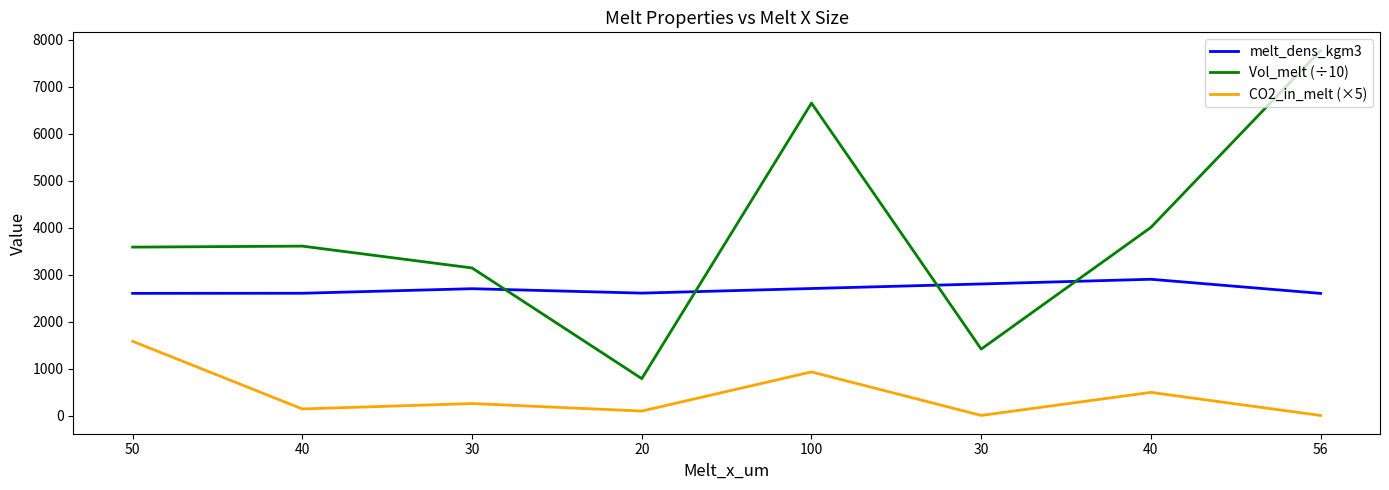

Does the chart display data point markers on the line(s)?

No